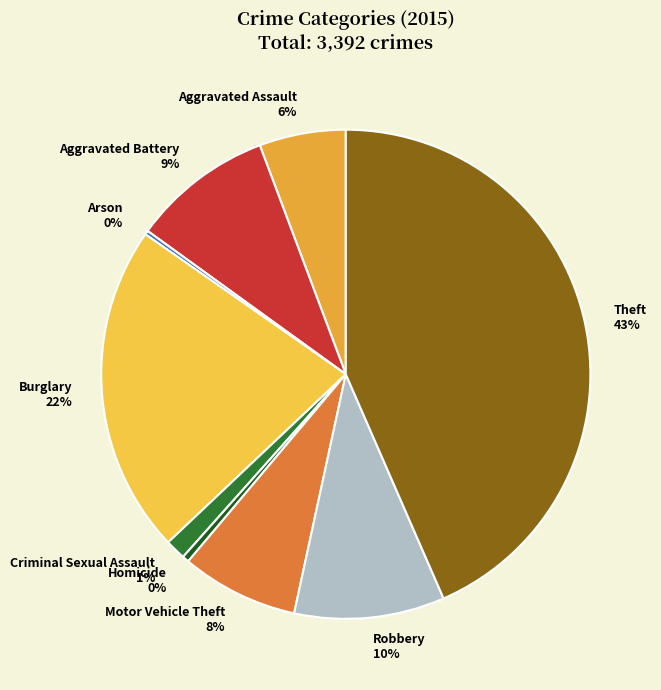

To the nearest percent, what is the difference between the largest and smallest slice percentages?

43%